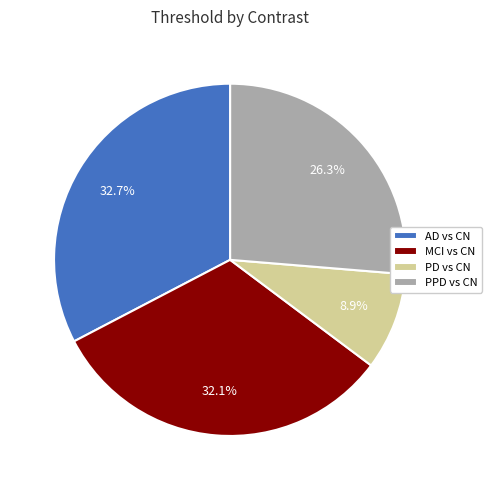

How many segments does this pie chart have?

4